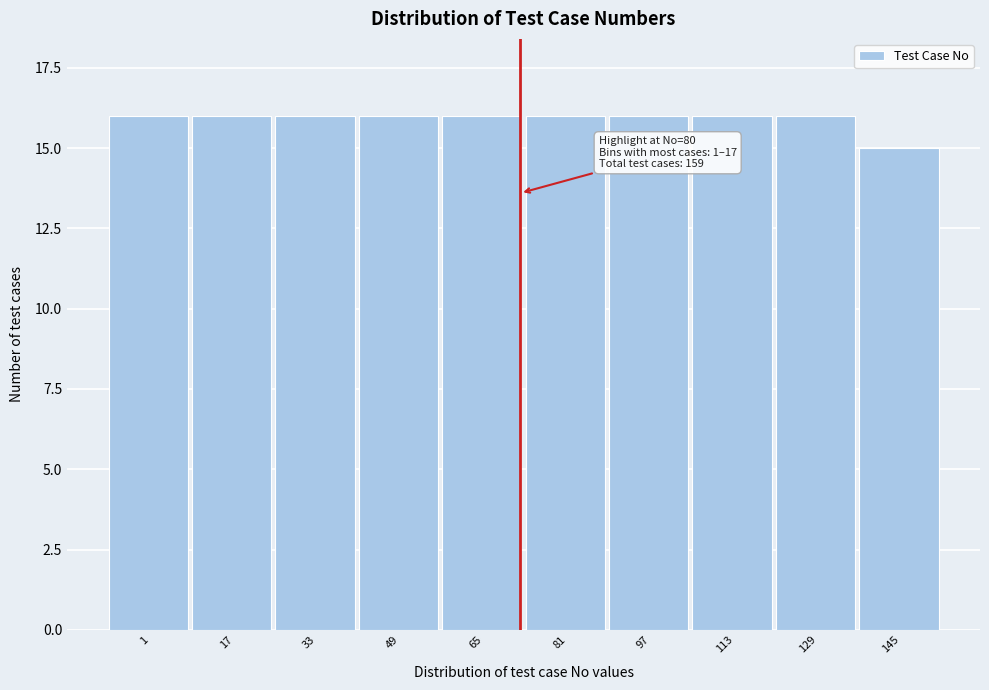

Reading left to right, what are all the values shown in this chart?

1=16	17=16	33=16	49=16	65=16	81=16	97=16	113=16	129=16	145=15